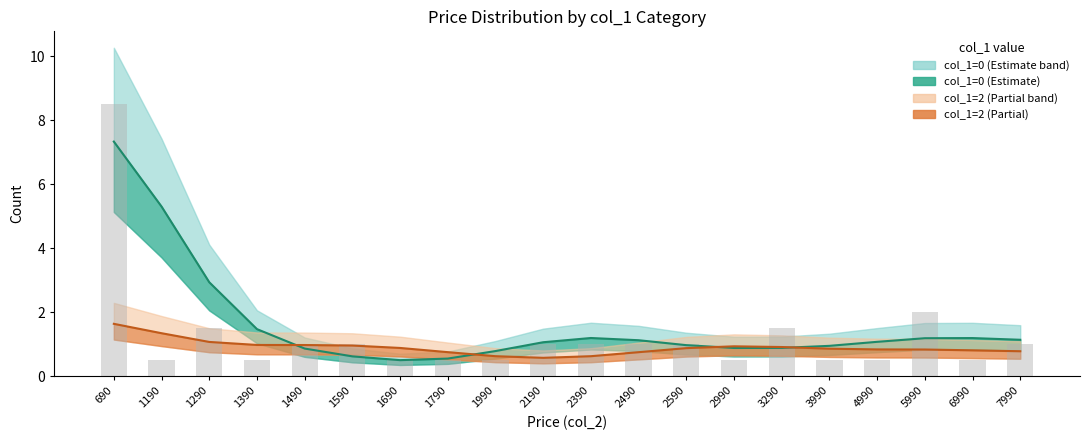

True or false: col_1=2 line has a value of 1.6 at 690.

True